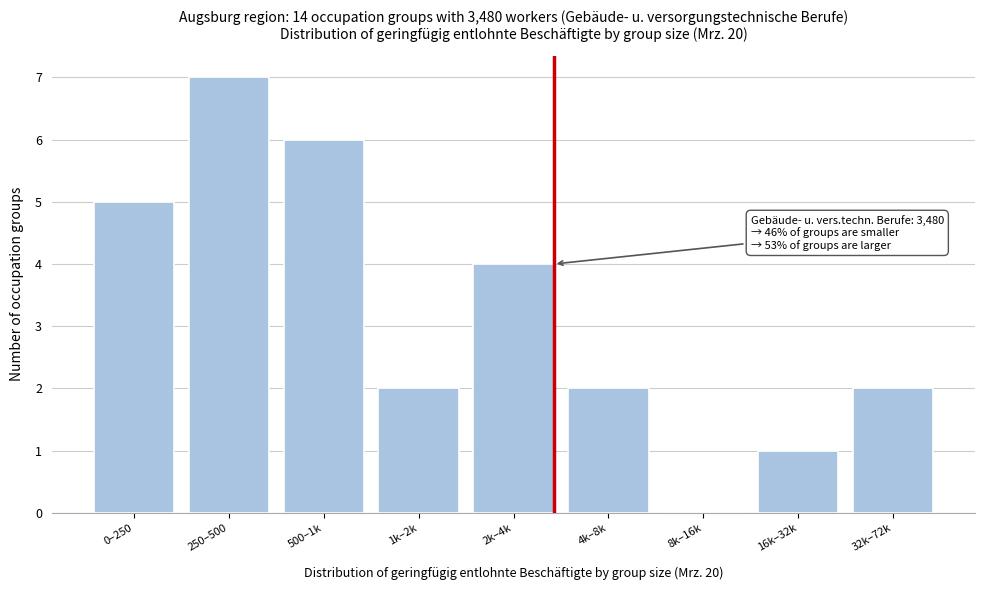

Reading right to left, extract all data points from this chart.

32k–72k=2	16k–32k=1	8k–16k=0	4k–8k=2	2k–4k=4	1k–2k=2	500–1k=6	250–500=7	0–250=5